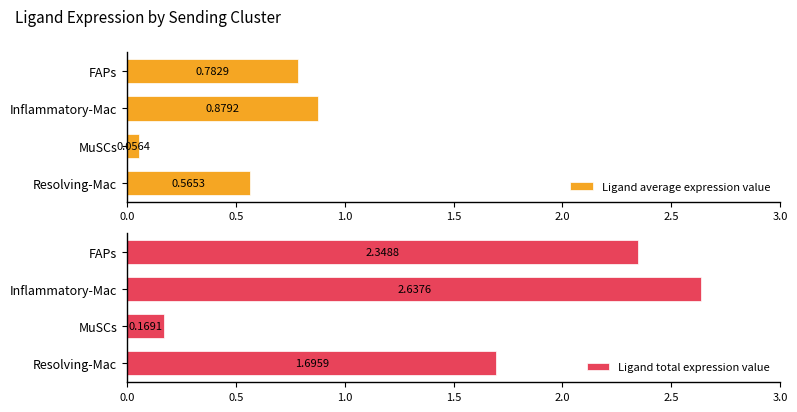

At how many categories does at least one series exceed 2?

2